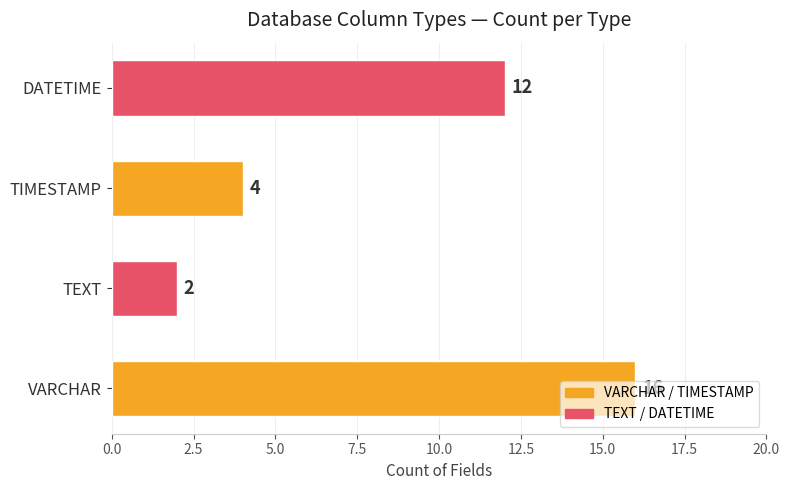

How many values are below 12?

2